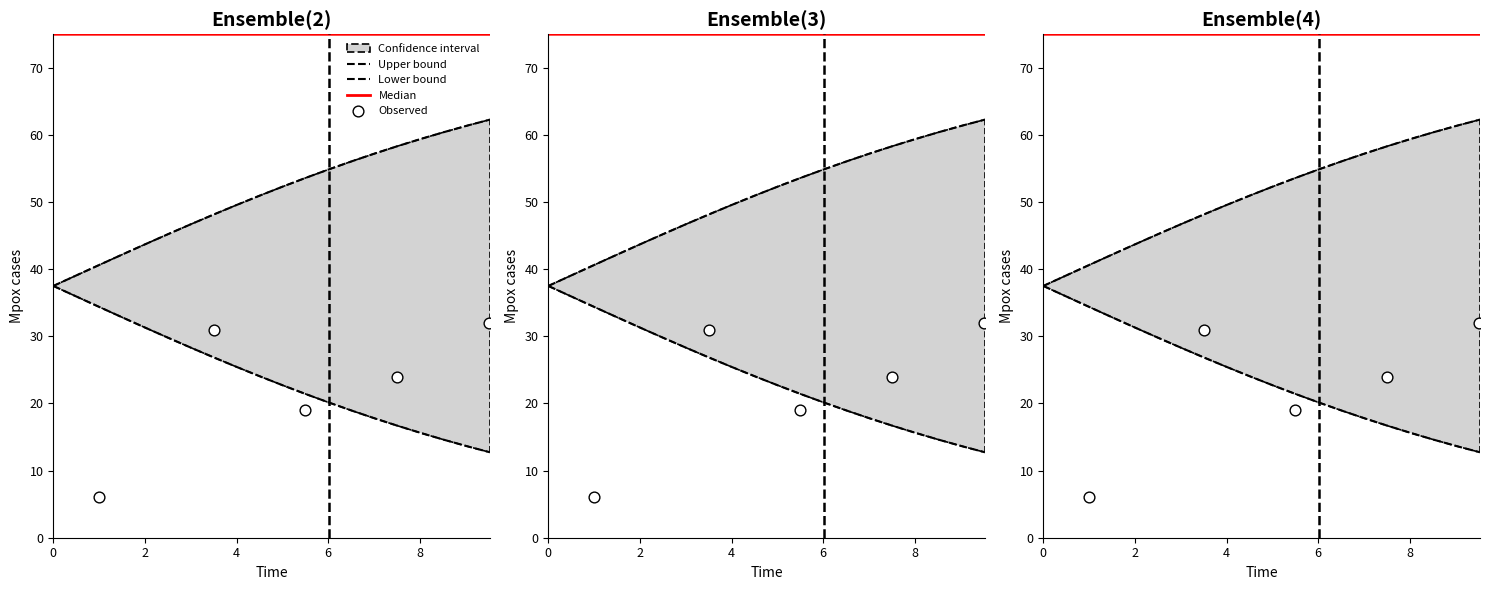

At how many categories does at least one series exceed 66?

20